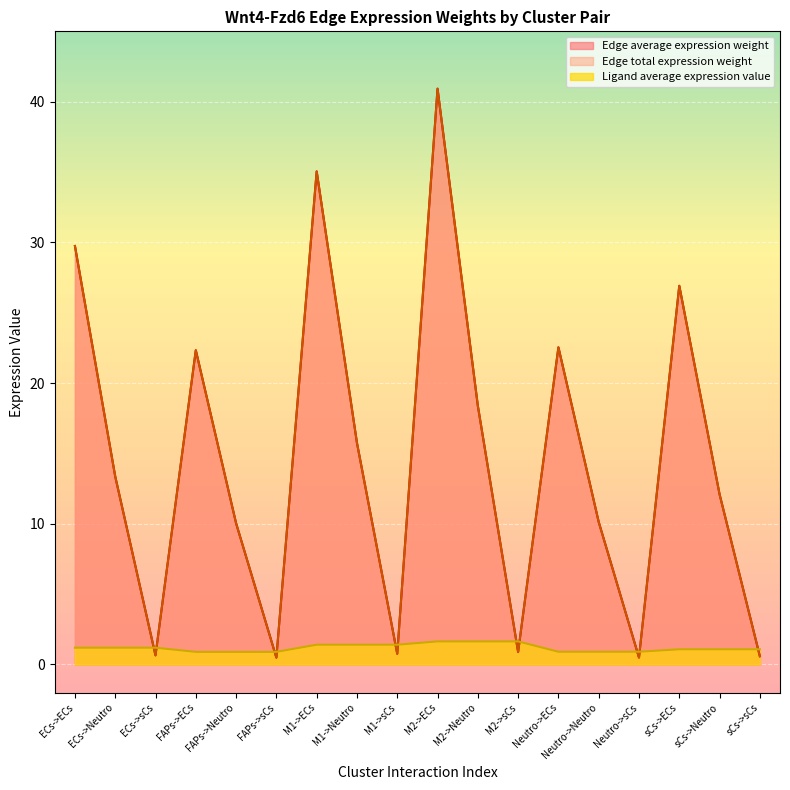

True or false: Ligand average expression value has more than 0 points higher than both neighbors.

False